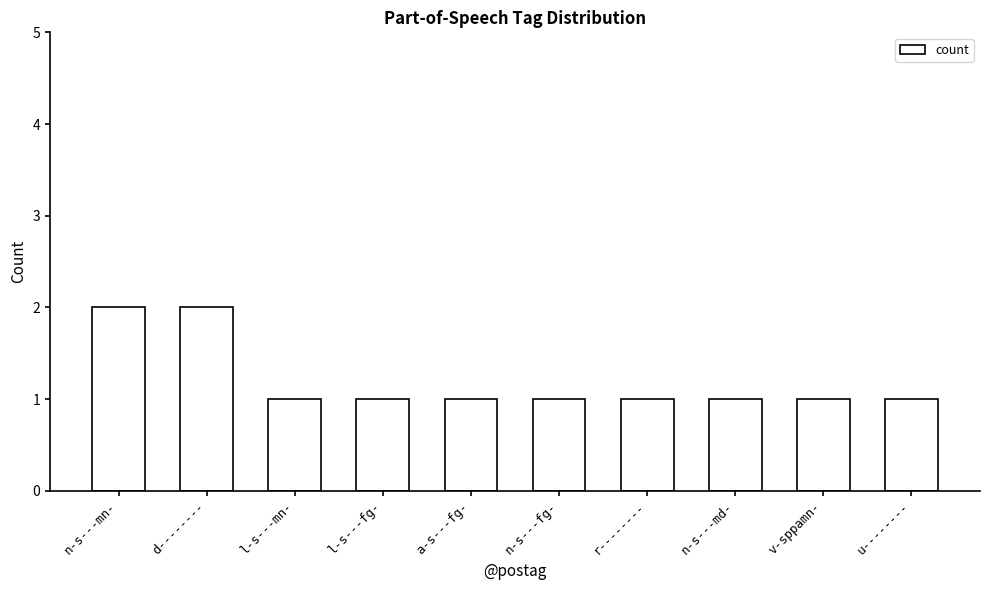

What is the ratio of the value at a-s---fg- to the value at l-s---fg-?

1.0